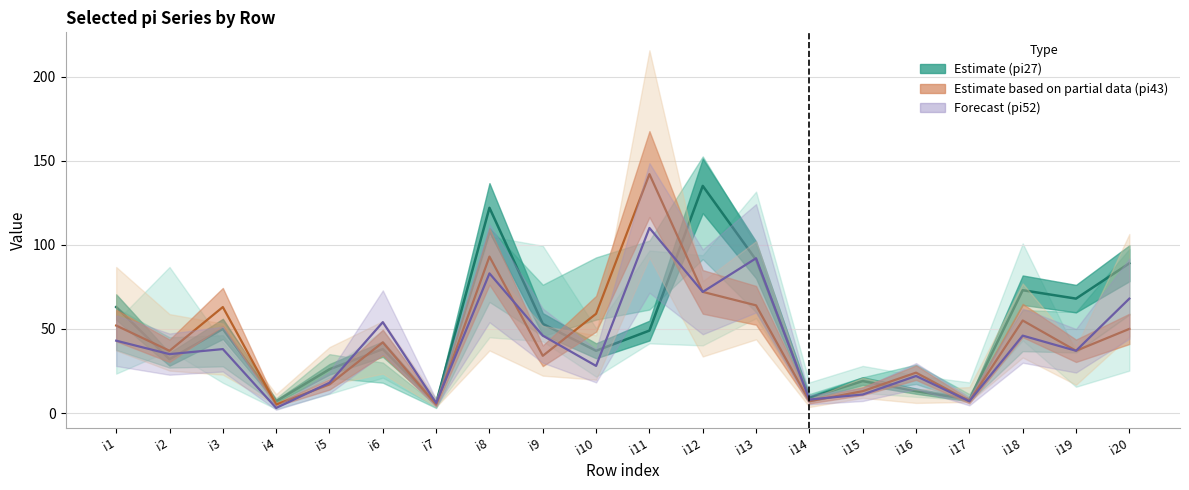

What is the average value of the pi52 series?

41